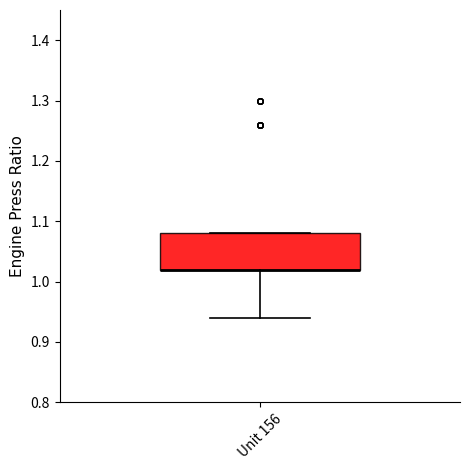

Read this box plot against the y-axis: the position of the median line, the range covered by the box, and the ends of both whiskers. The values are not printed on the chart, so give them approximately, as read against the axis.

median 1.02 (drawn on the box's lower edge), box 1.02 to 1.08, whiskers 0.94 to 1.08